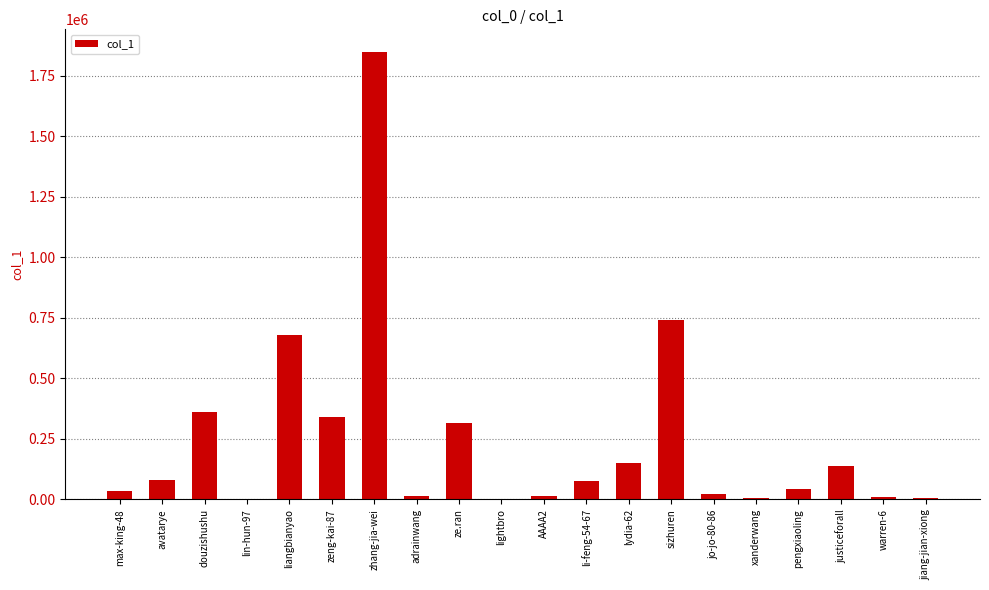

What is the sum of all values?

4874806